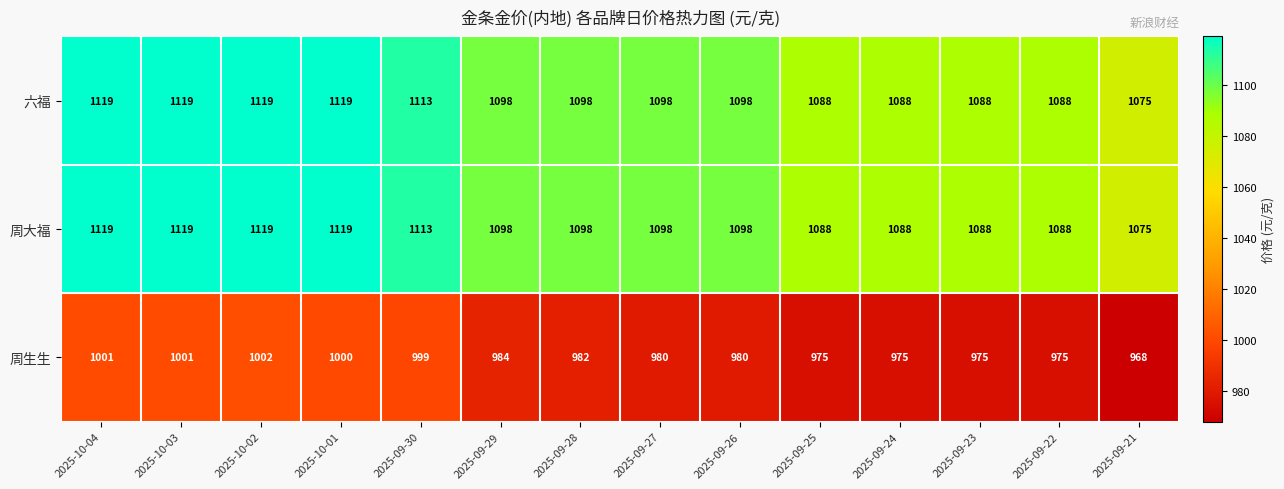

What is the minimum value for 周大福?

1075